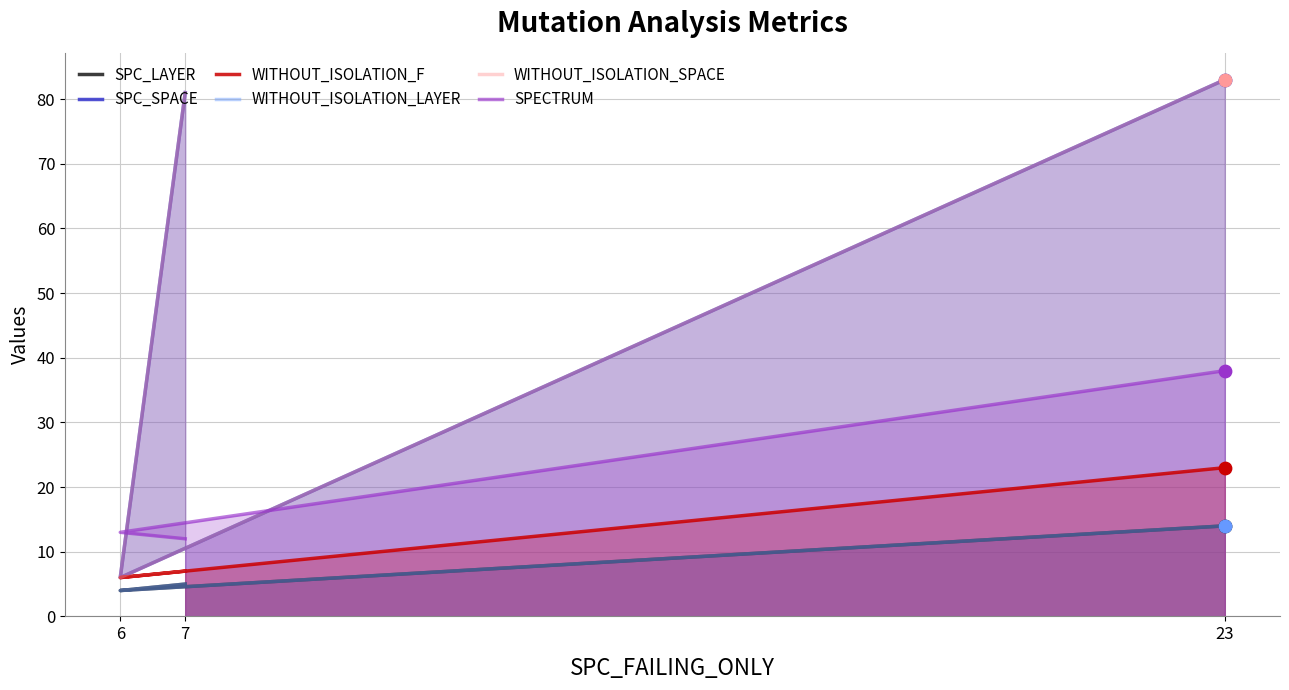

Which series contains the lowest Y value?

SPC_LAYER